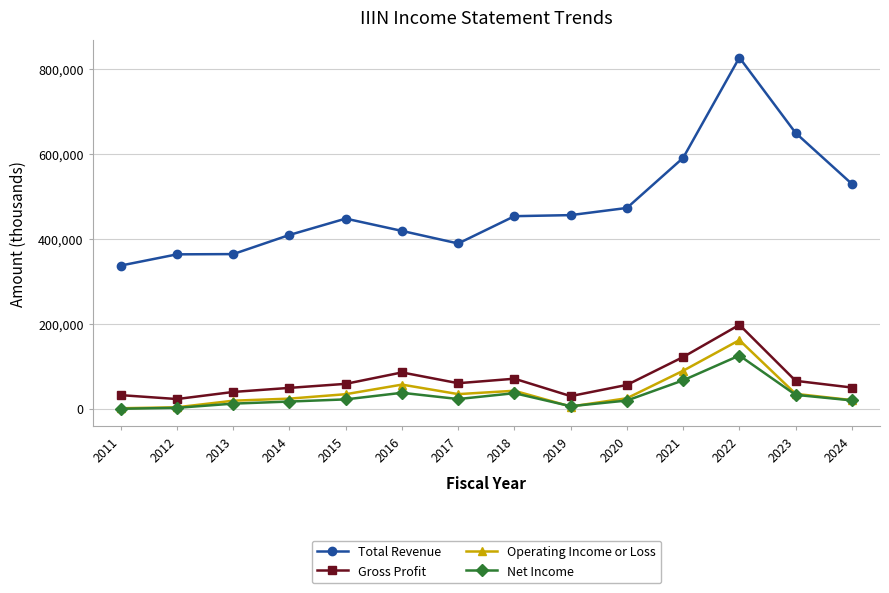

Does the chart have visible grid lines?

Yes